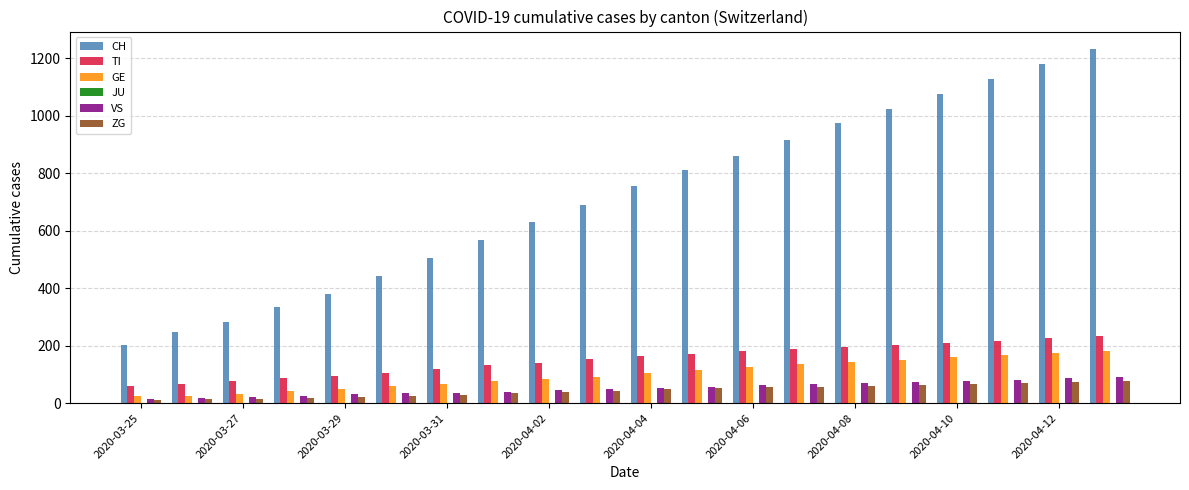

Which series has the widest spread of values?

CH